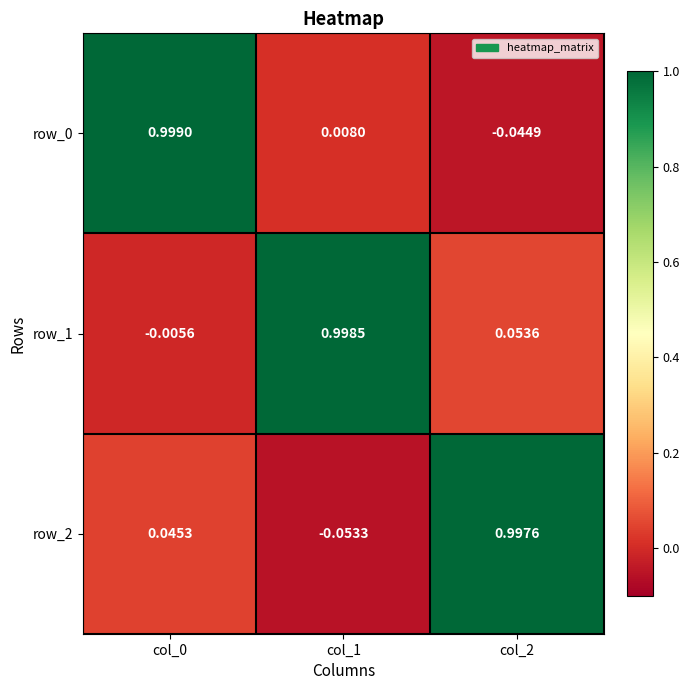

What is the sum of all row_2 values?

1.0